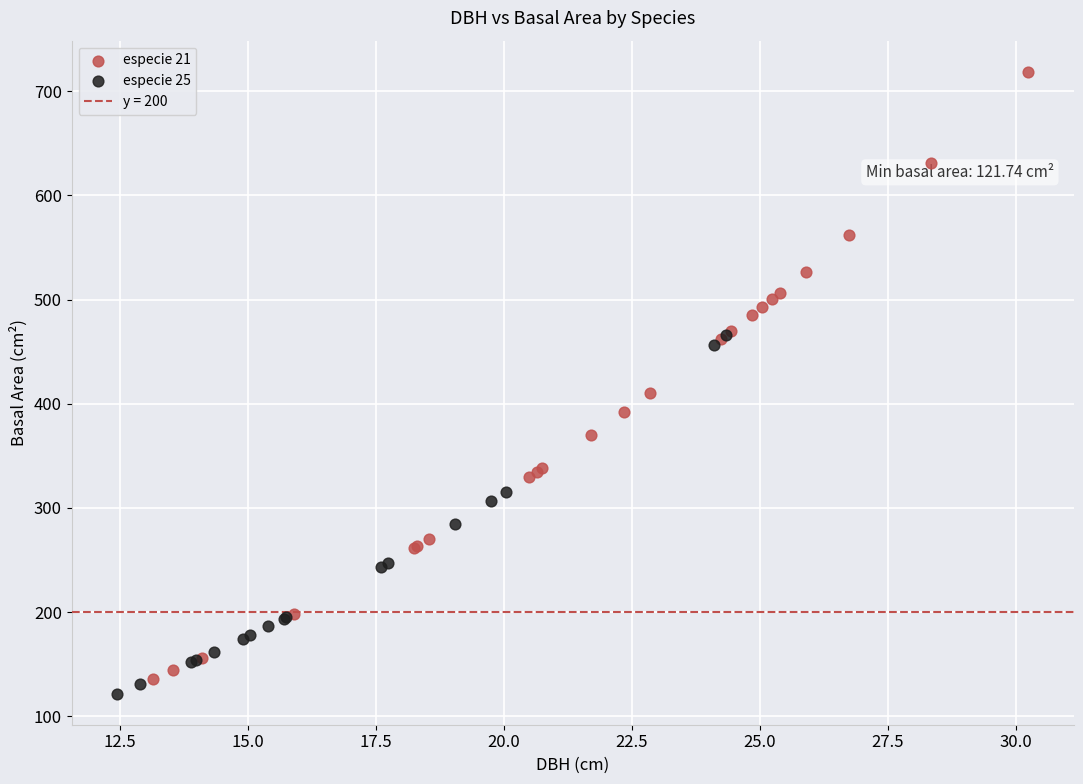

Which series has the largest Y range (max minus min)?

especie 21